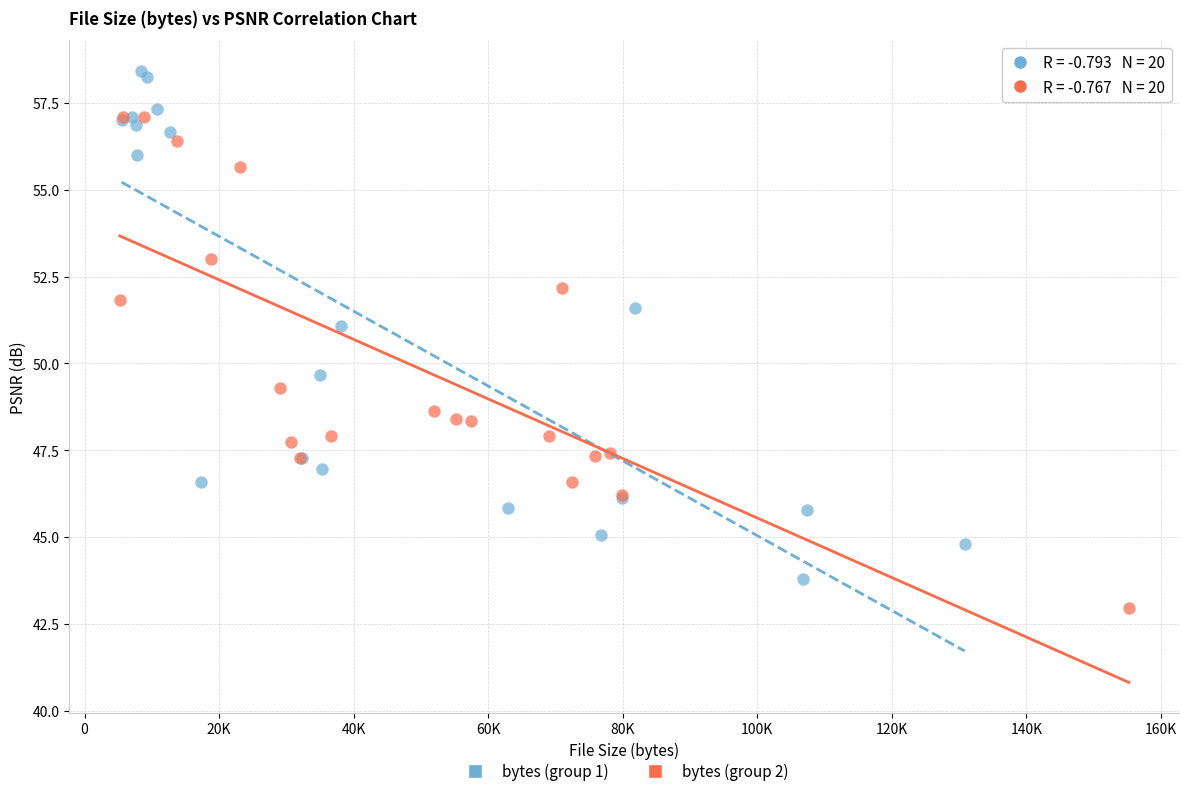

Which series contains the highest Y value?

bytes (group 1)